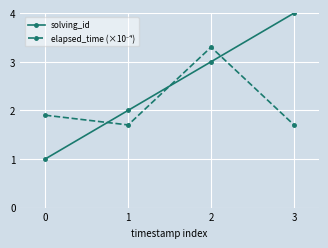

What is the total value across all series at 1?

3.7